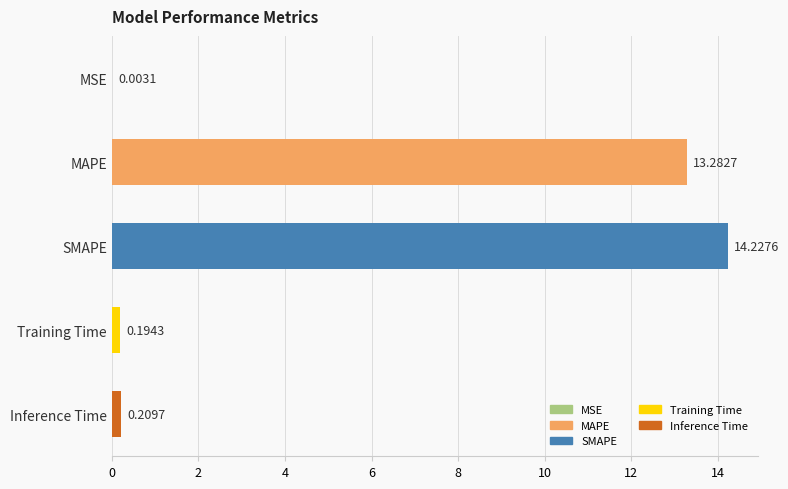

Are the bars horizontal?

Yes